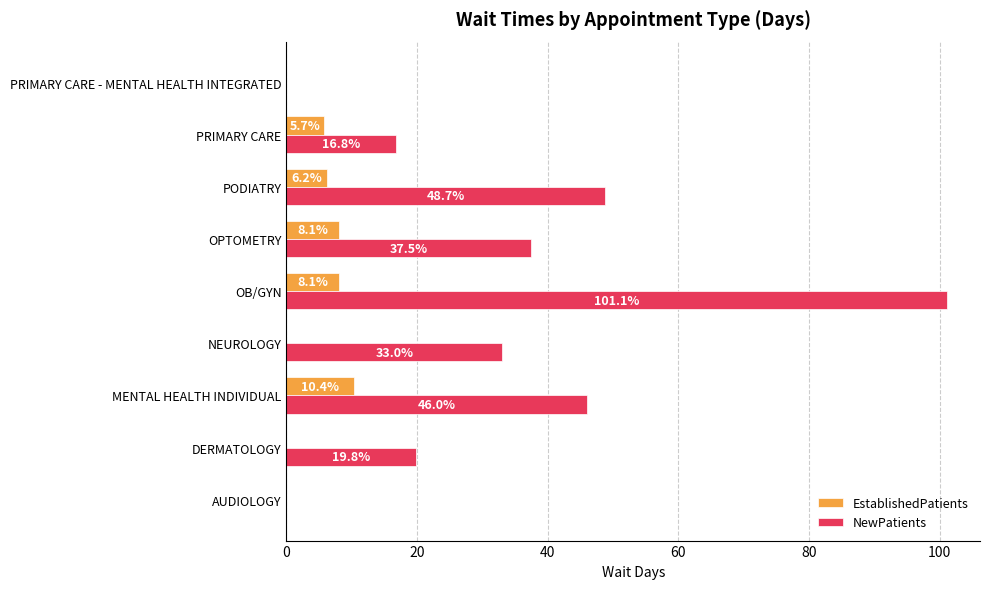

Is it true that NewPatients equals 37.5 at OPTOMETRY?

True